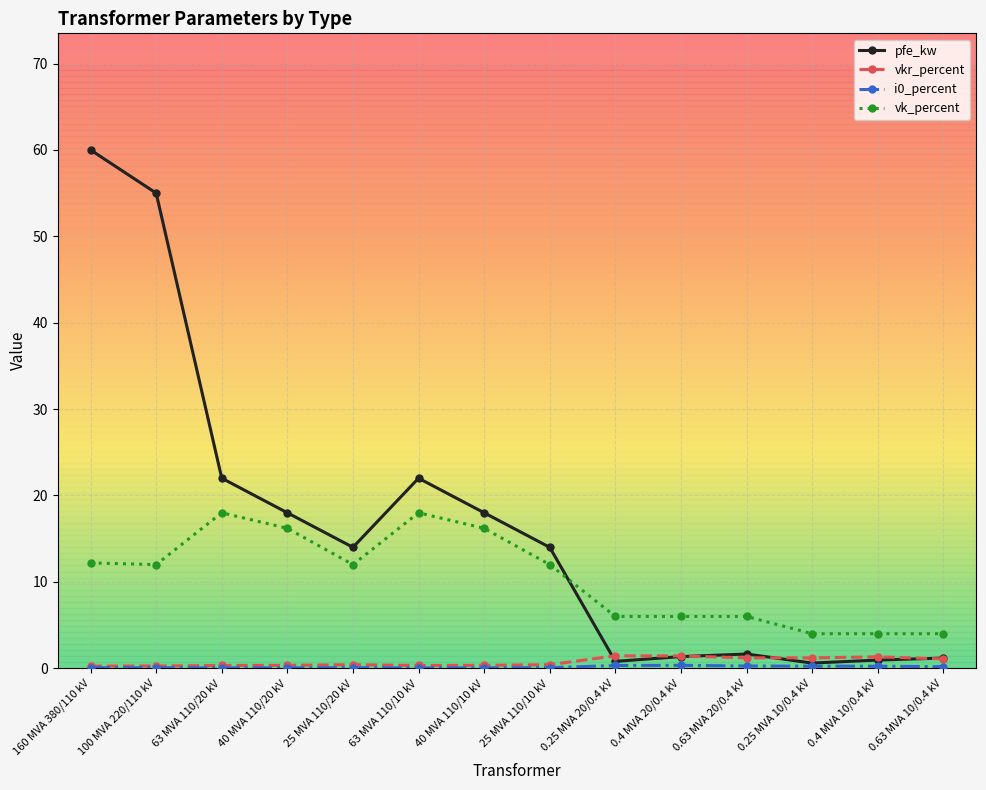

Which series changed the most between 63 MVA 110/10 kV and 0.4 MVA 20/0.4 kV?

pfe_kw